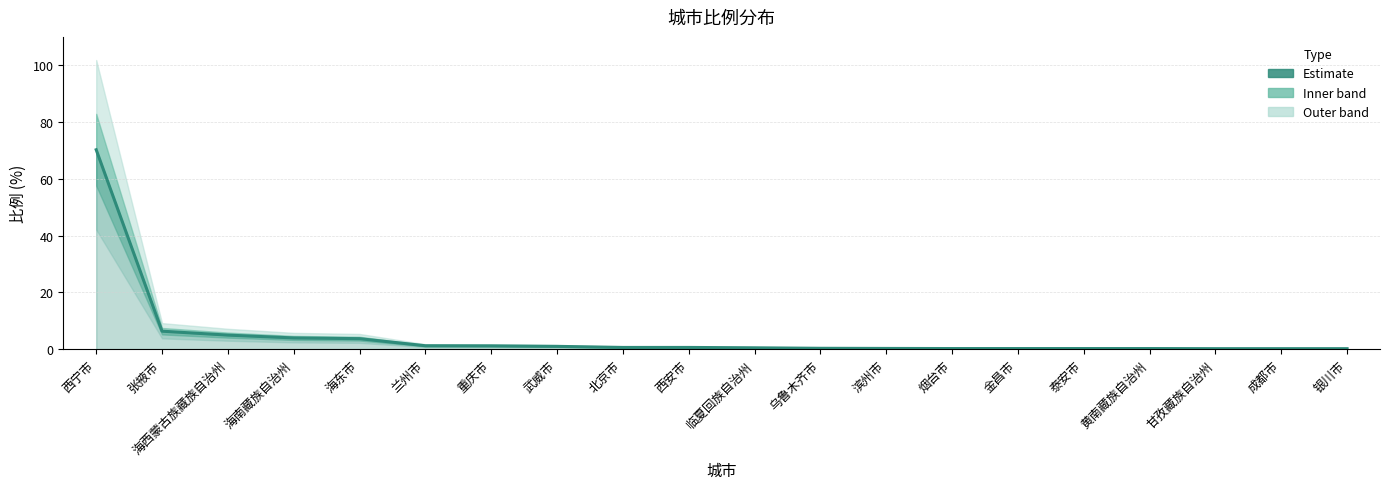

The chart shows a value of 1.0 at 武威市. True or false?

True